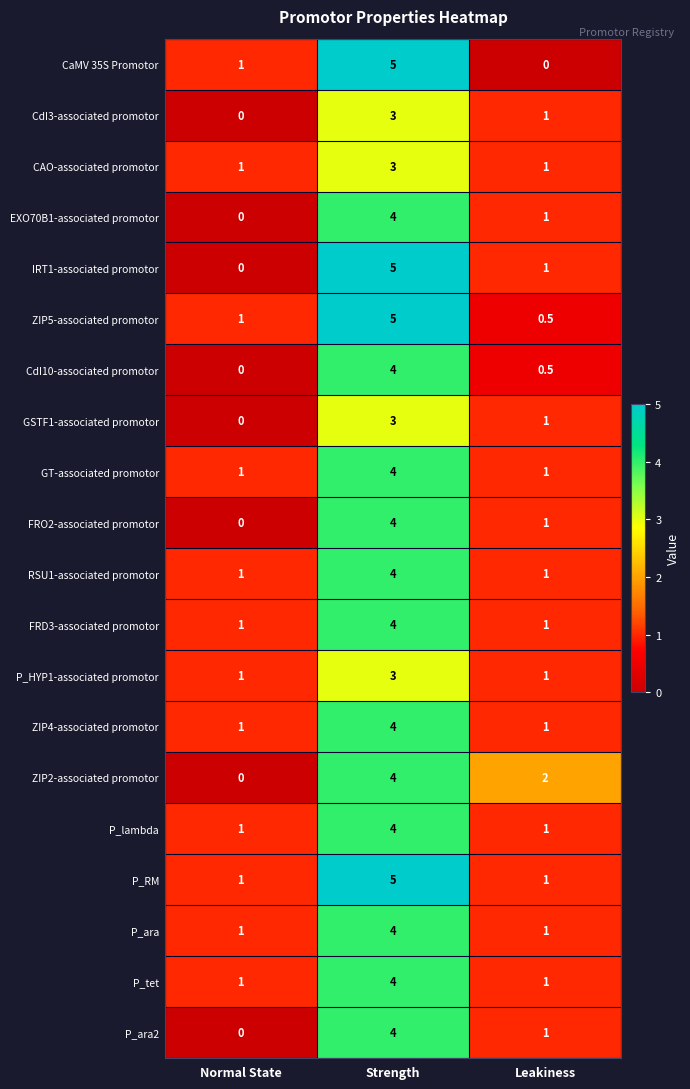

List the labels in order of ZIP2-associated promotor value, largest first.

Strength, Leakiness, Normal State